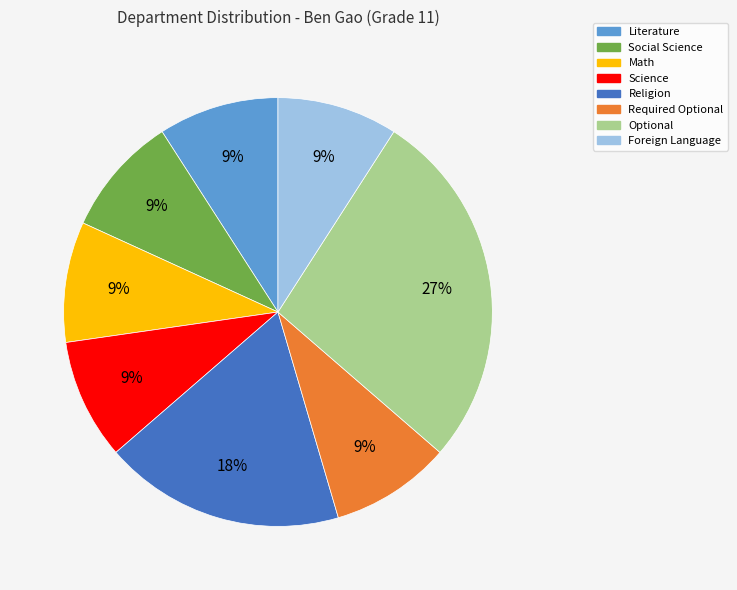

Between Social Science and Optional, which is larger?

Optional